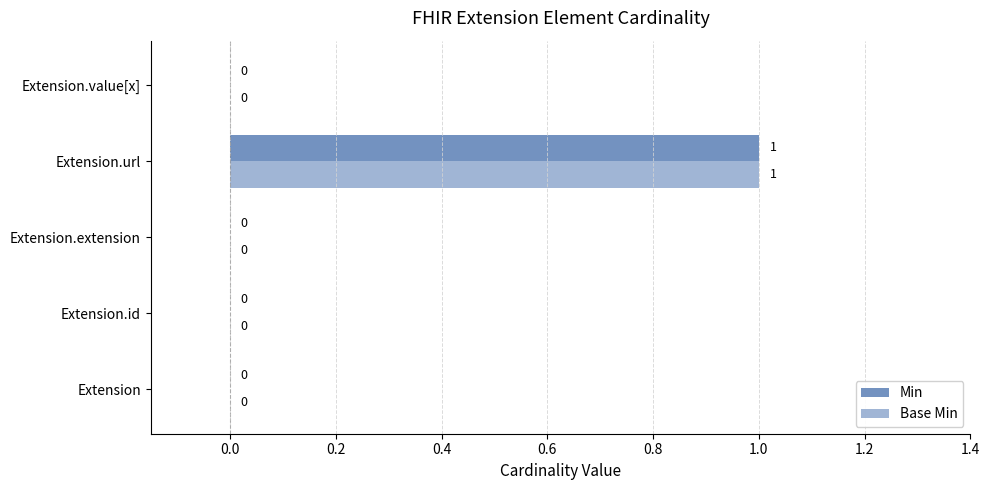

At which category is the sum across all series the highest?

Extension.url